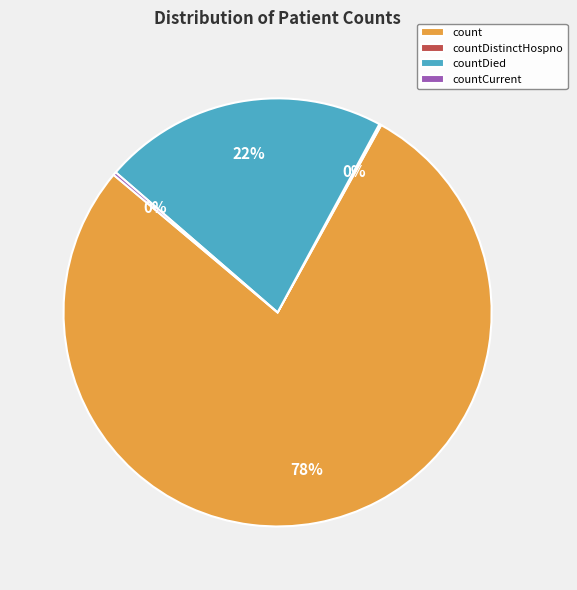

To the nearest percent, what is the difference between the largest and smallest slice percentages?

78%